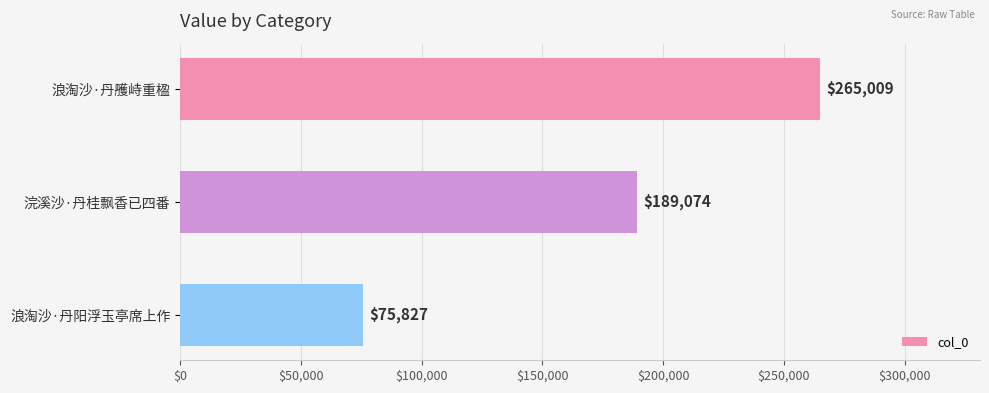

Count the number of categories in the chart.

3